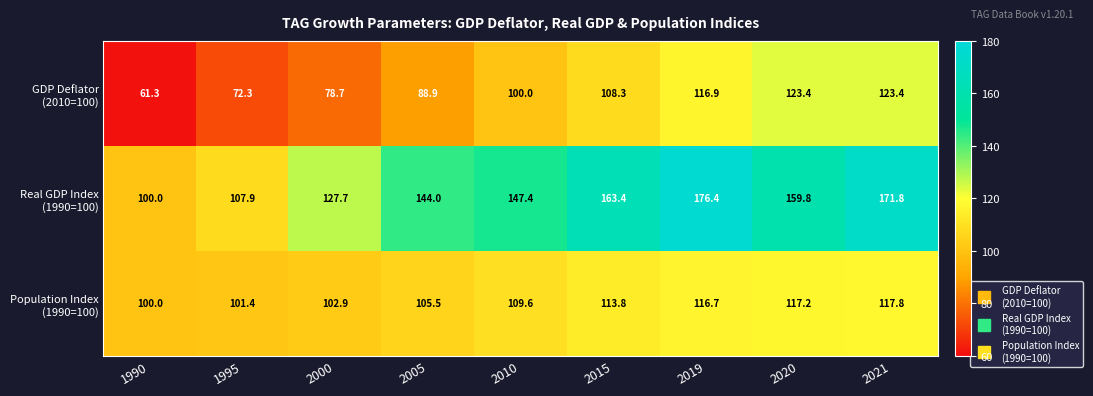

At which category is the sum across all series the highest?

2021